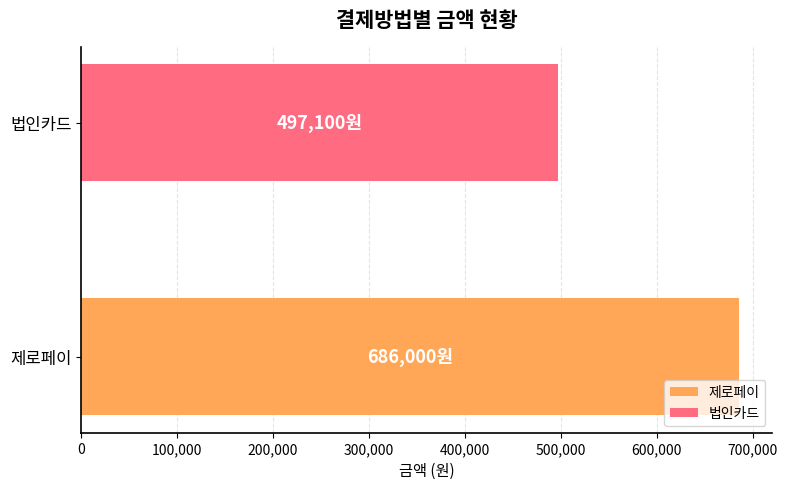

True or false: the data shows 686000 at 제로페이.

True